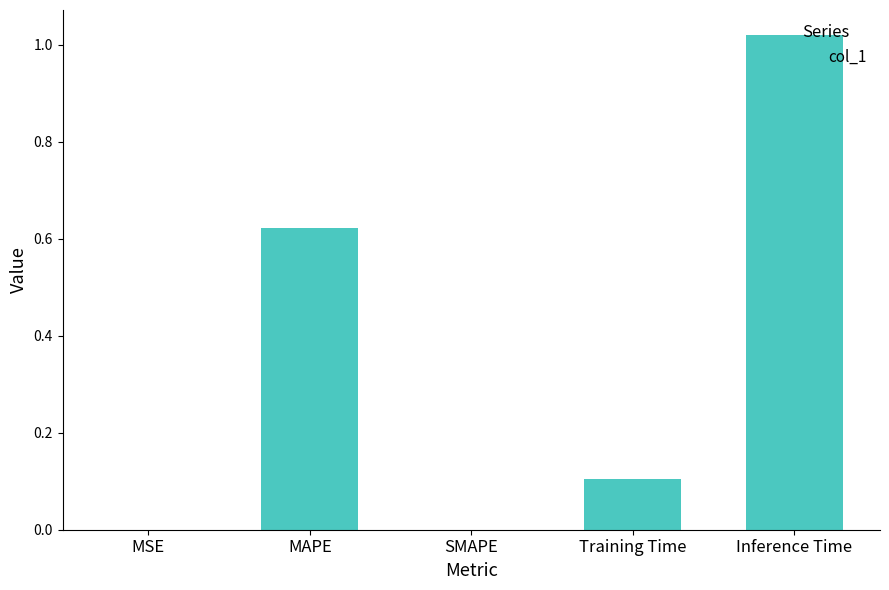

How many categories are shown in the chart?

5